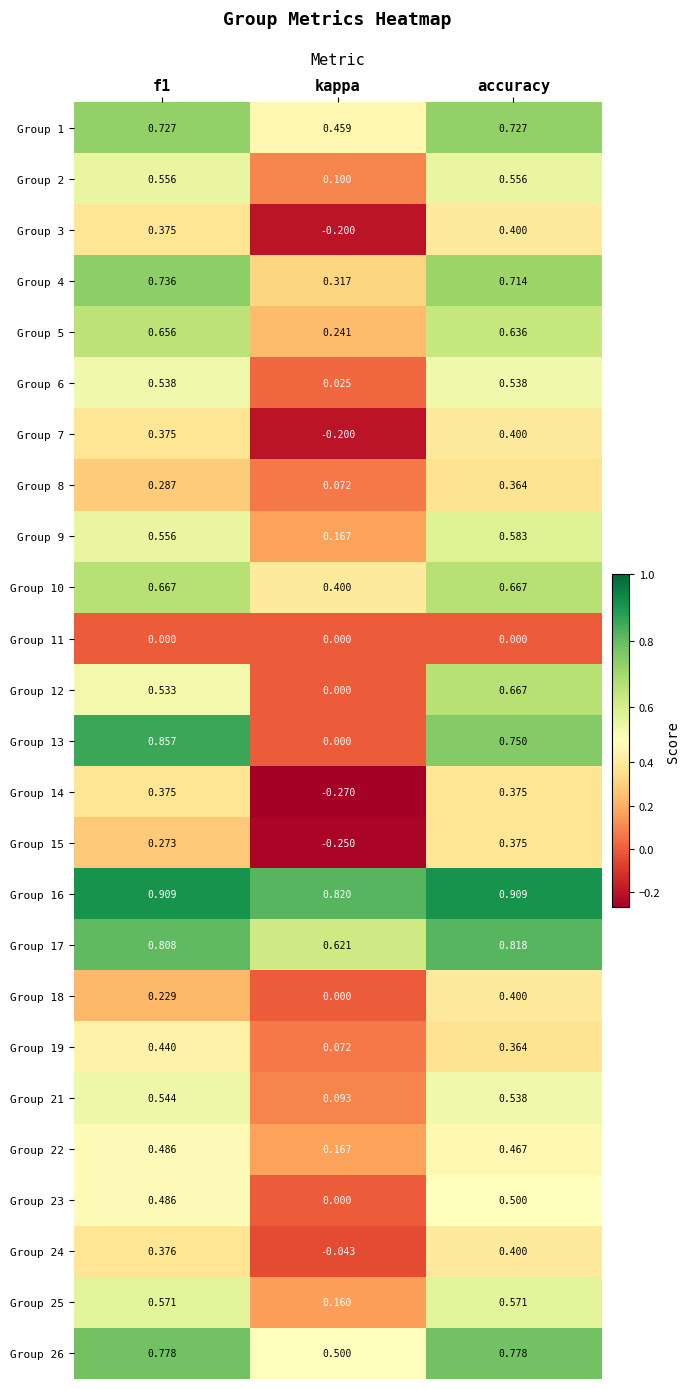

At which label is Group 15 closest to 0?

kappa